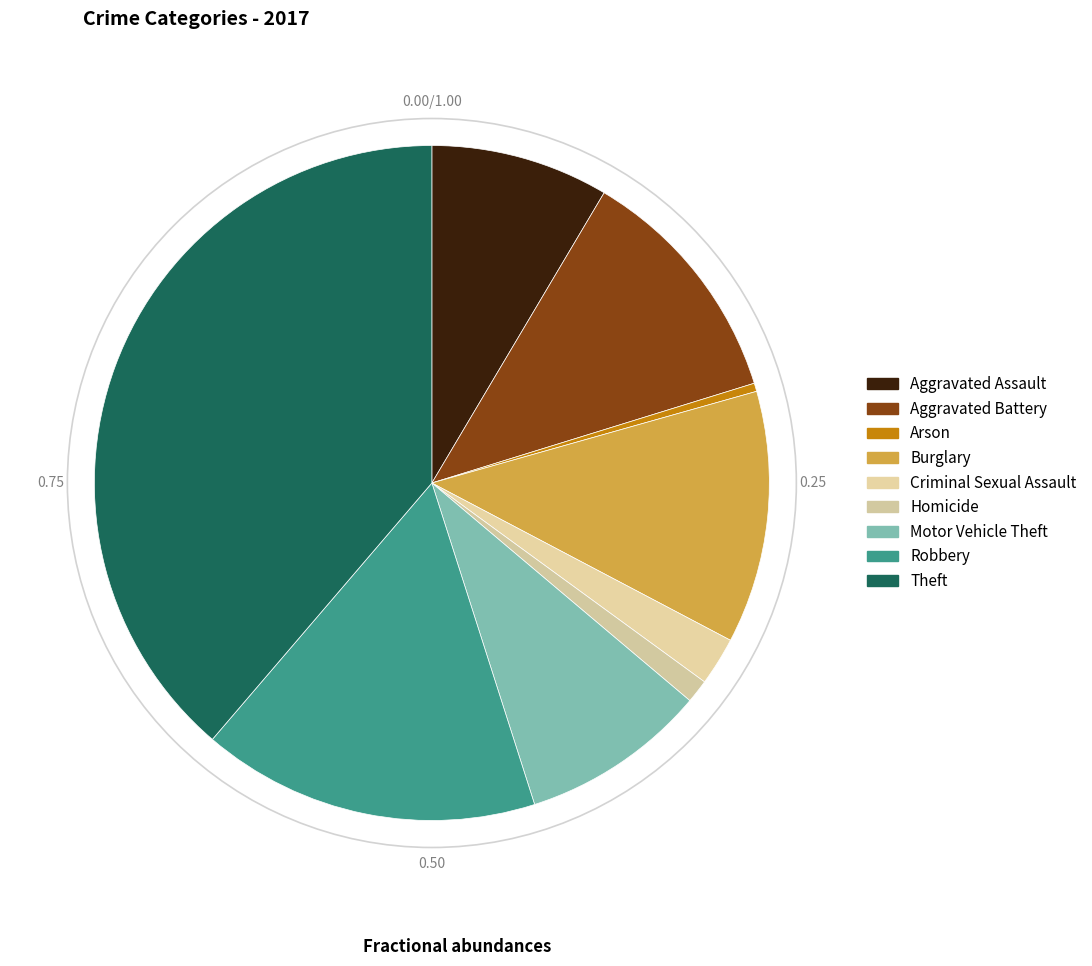

How many segments does this pie chart have?

9